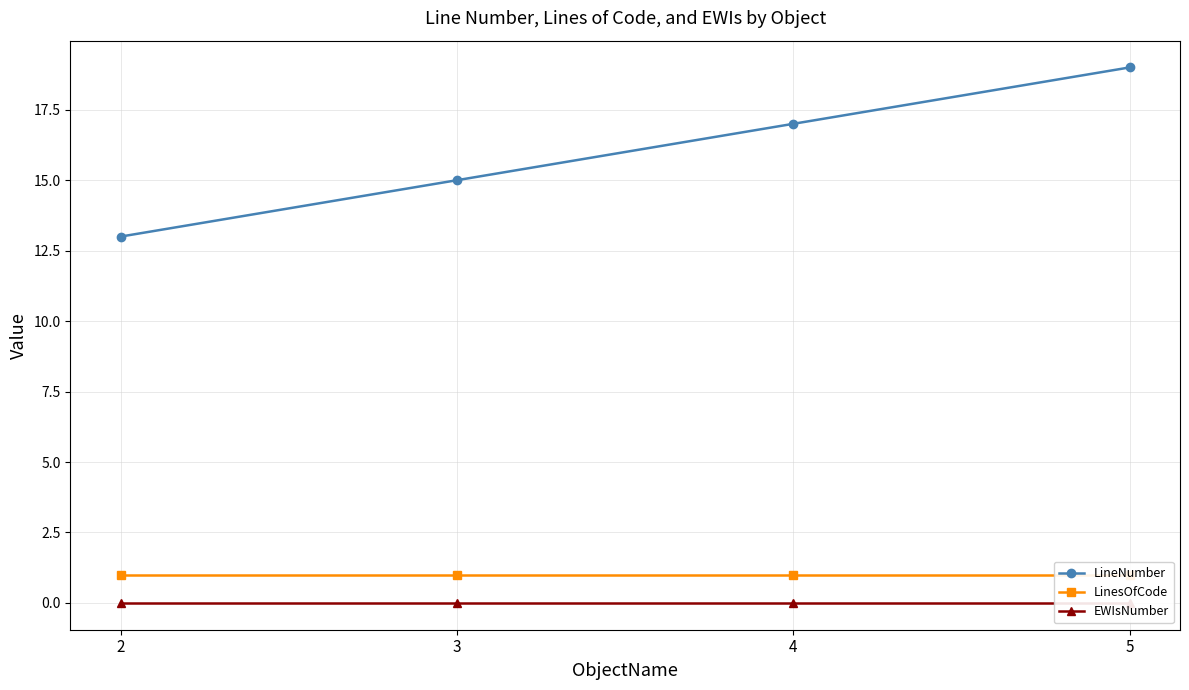

Reading right to left, what are all the values shown in this chart?

LineNumber: 19	17	15	13
LinesOfCode: 1	1	1	1
EWIsNumber: 0	0	0	0